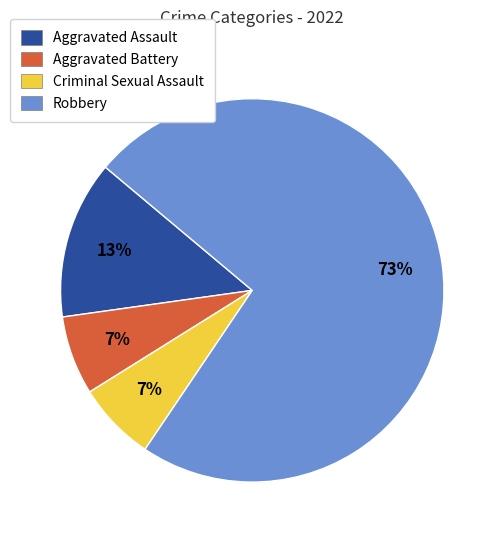

How many segments does this pie chart have?

4